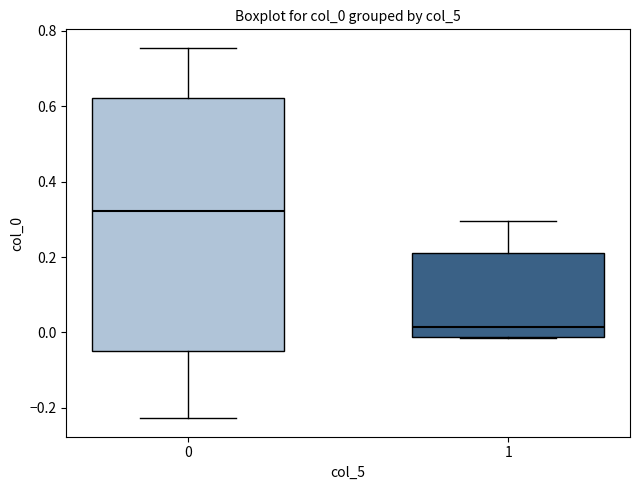

Reading left to right, transcribe this box plot: for each box, give where its median line is, the range the box spans, and where its two whiskers end, as read against the y-axis. The values are not printed on the chart, so give them approximately, as read against the axis.

0: median 0.32, box -0.06 to 0.62, whiskers -0.22 to 0.76
1: median 0.02, box -0.02 to 0.20, whiskers -0.02 to 0.30